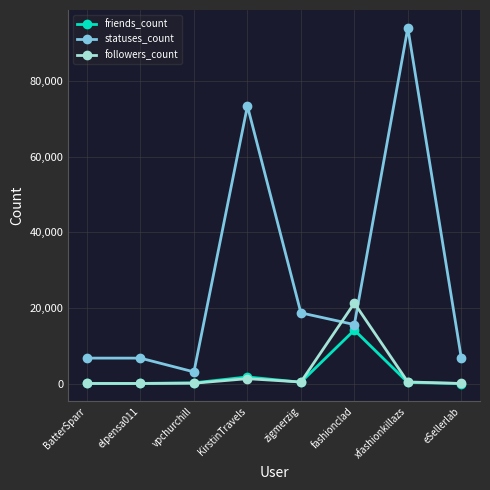

Which series has the widest spread of values?

statuses_count